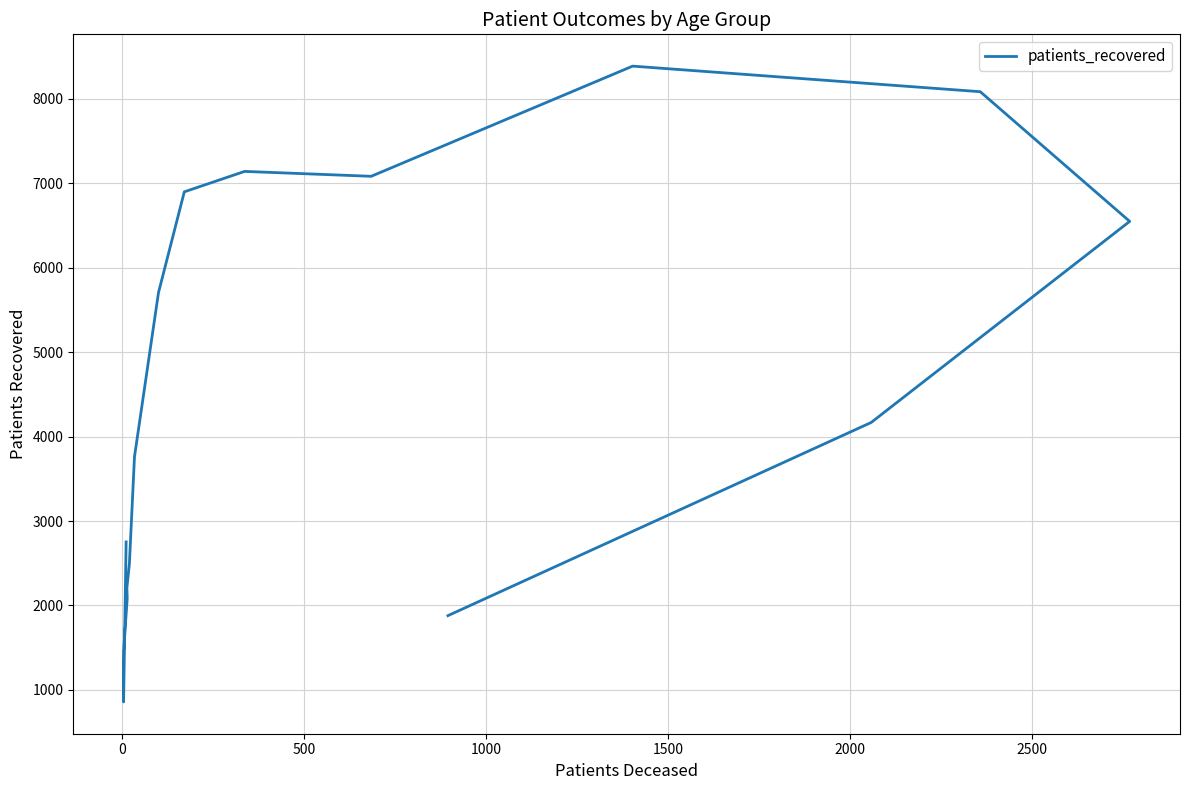

Does the chart have visible grid lines?

Yes